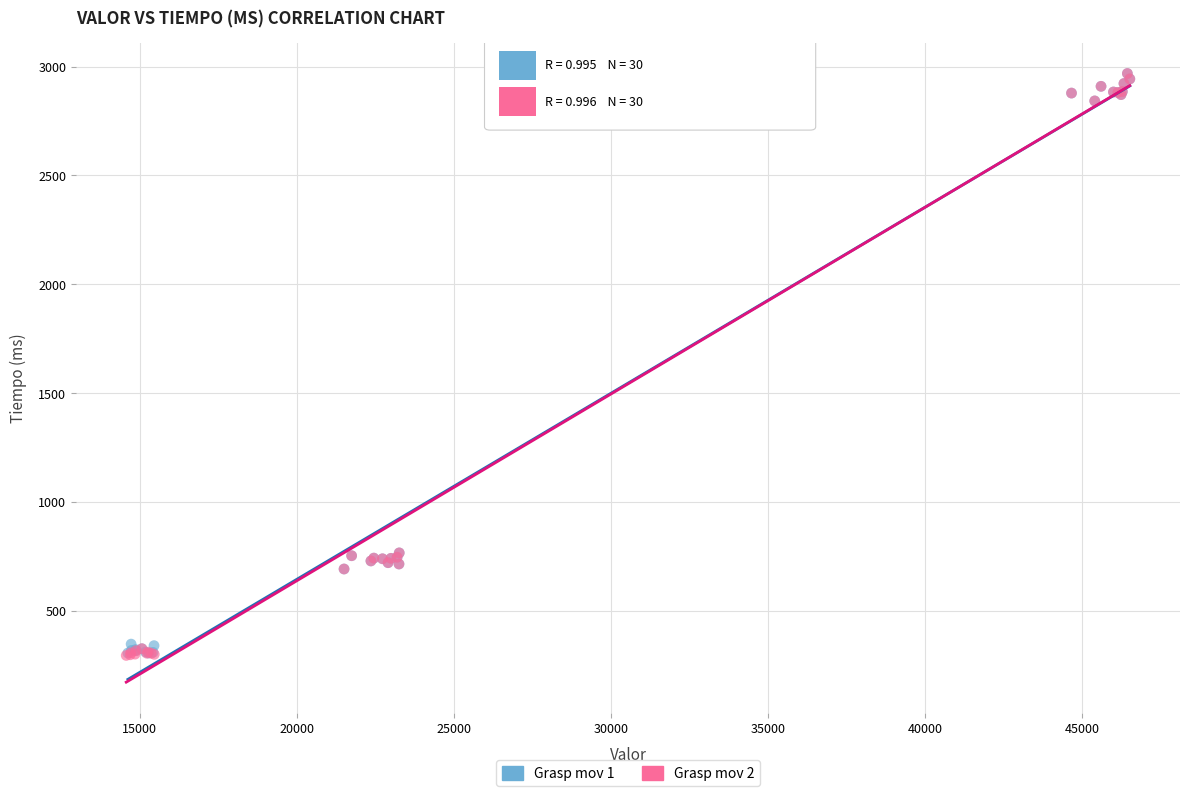

What are all the series names shown in the legend?

Grasp mov 1, Grasp mov 2